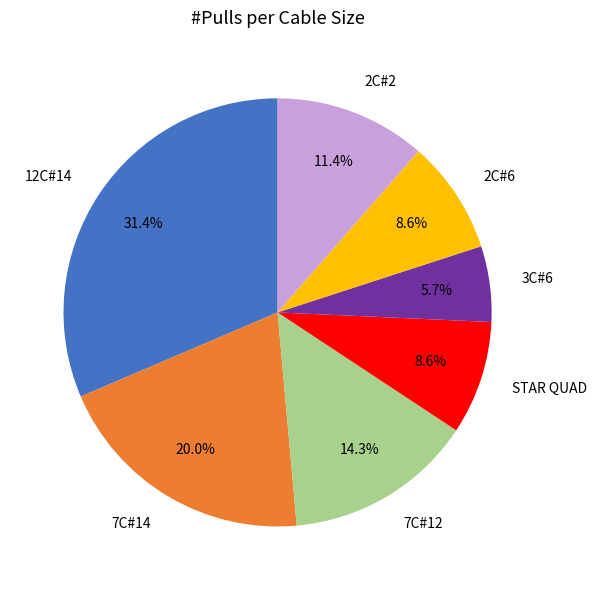

Combined, what portion of the pie is 7C#12 and STAR QUAD?

22.9%